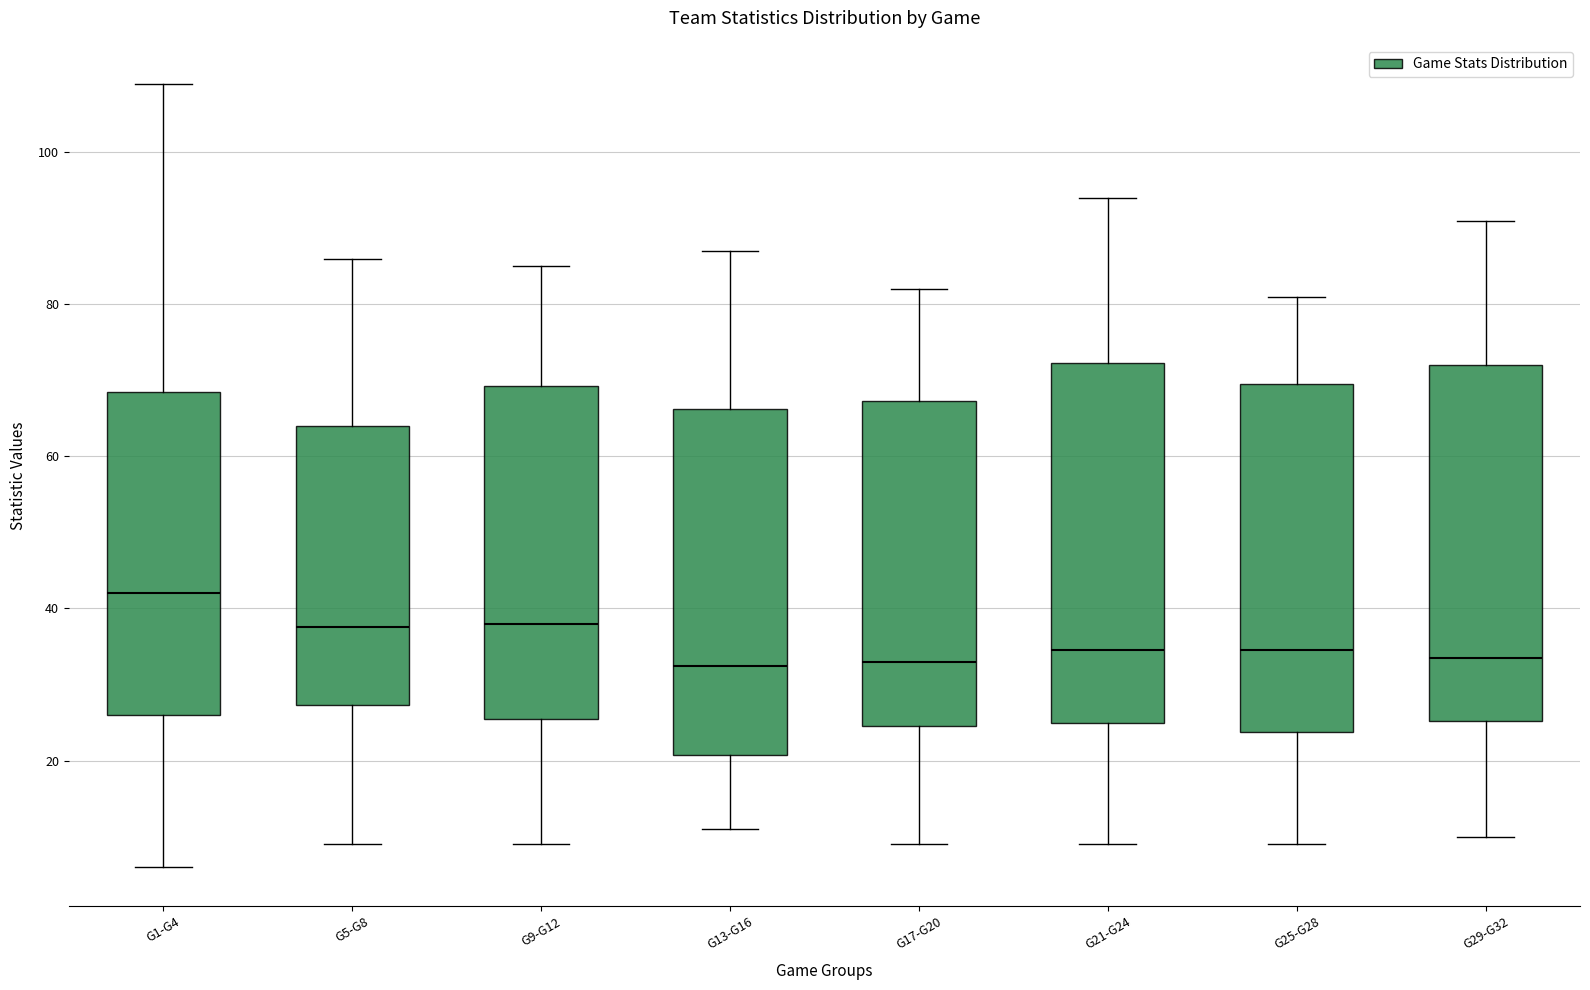

Reading left to right, transcribe this box plot: for each box, give where its median line is, the range the box spans, and where its two whiskers end, as read against the y-axis. The values are not printed on the chart, so give them approximately, as read against the axis.

G1-G4: median 42, box 26 to 68, whiskers 6 to 110
G5-G8: median 38, box 28 to 64, whiskers 10 to 86
G9-G12: median 38, box 26 to 70, whiskers 10 to 86
G13-G16: median 32, box 20 to 66, whiskers 12 to 88
G17-G20: median 34, box 24 to 68, whiskers 10 to 82
G21-G24: median 34, box 26 to 72, whiskers 10 to 94
G25-G28: median 34, box 24 to 70, whiskers 10 to 82
G29-G32: median 34, box 26 to 72, whiskers 10 to 92